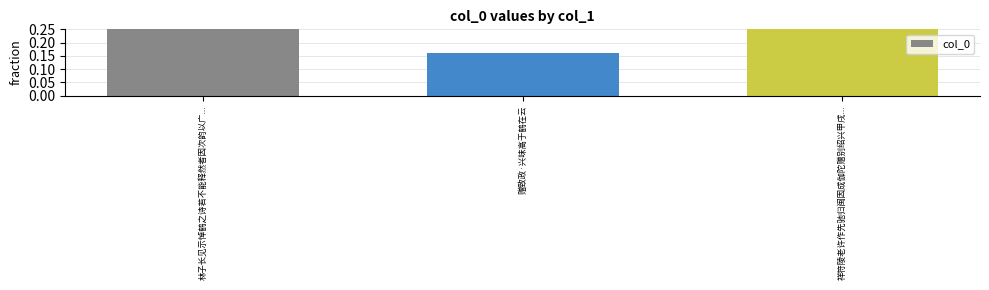

What is the sum of the values at 祥符陵老许作先驰归闽因成伽陀赠别绍兴甲戌... and 赠致政·兴味高于鹤在云?

0.6